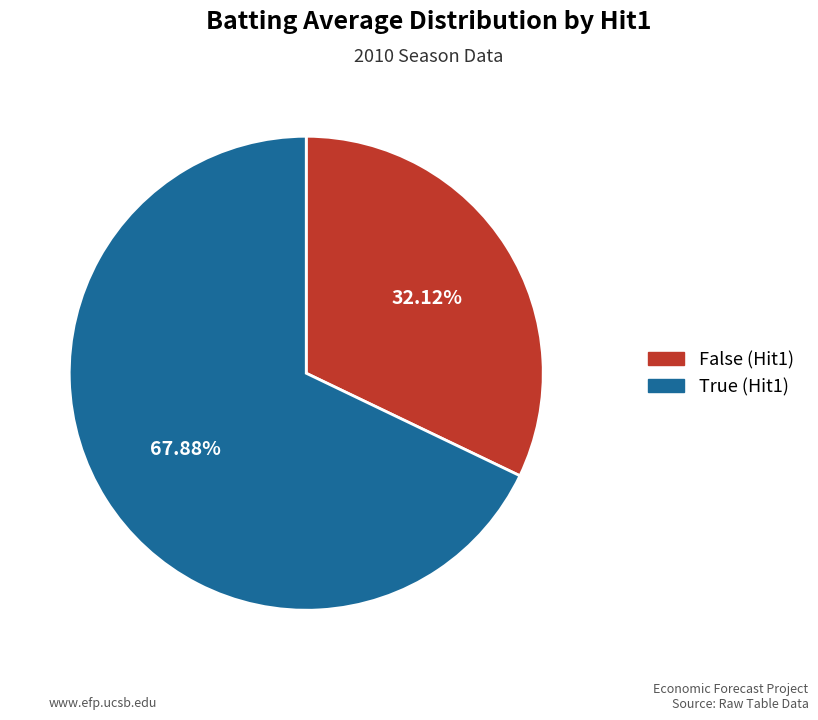

Count the number of slices in the pie.

2